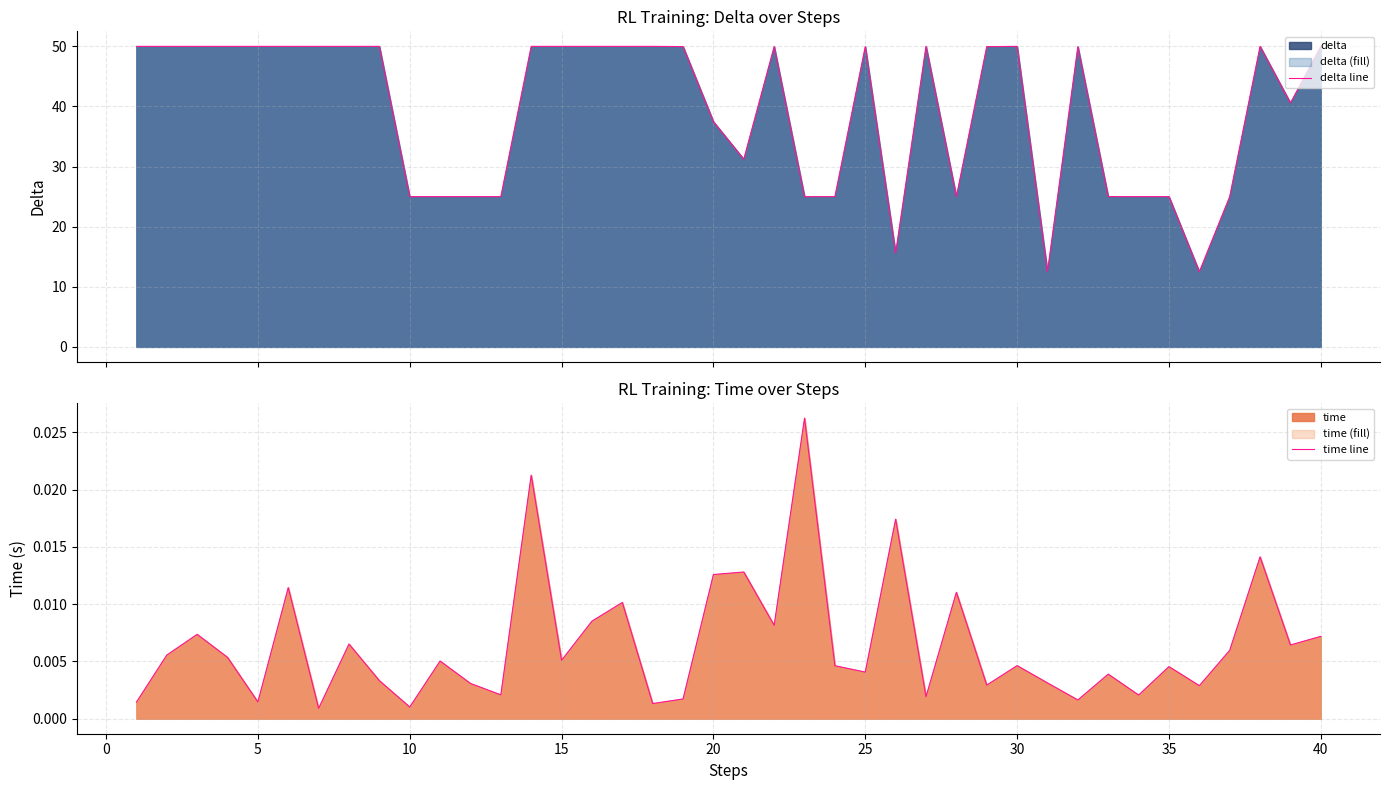

Reading left to right, extract all data points from this chart.

delta line: 50.0	50.0	50.0	50.0	50.0	50.0	50.0	50.0	50.0	25.0	25.0	25.0	25.0	50.0	50.0	50.0	50.0	50.0	50.0	37.5	31.2	50.0	25.0	25.0	50.0	15.6	50.0	25.0	50.0	50.0	12.5	50.0	25.0	25.0	25.0	12.5	25.0	50.0	40.6	50.0
time line: 0.0	0.0	0.0	0.0	0.0	0.0	0.0	0.0	0.0	0.0	0.0	0.0	0.0	0.0	0.0	0.0	0.0	0.0	0.0	0.0	0.0	0.0	0.0	0.0	0.0	0.0	0.0	0.0	0.0	0.0	0.0	0.0	0.0	0.0	0.0	0.0	0.0	0.0	0.0	0.0